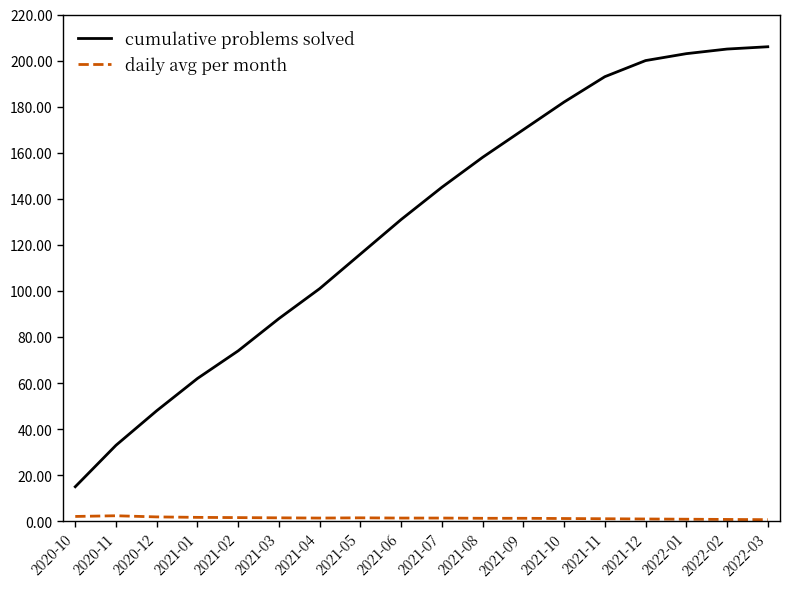

The value of cumulative problems solved at 2021-08 is 158.0. True or false?

True